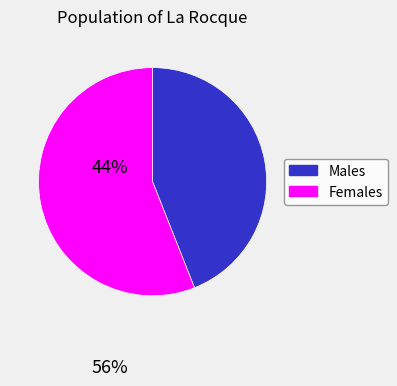

Does any single category account for the majority?

Yes